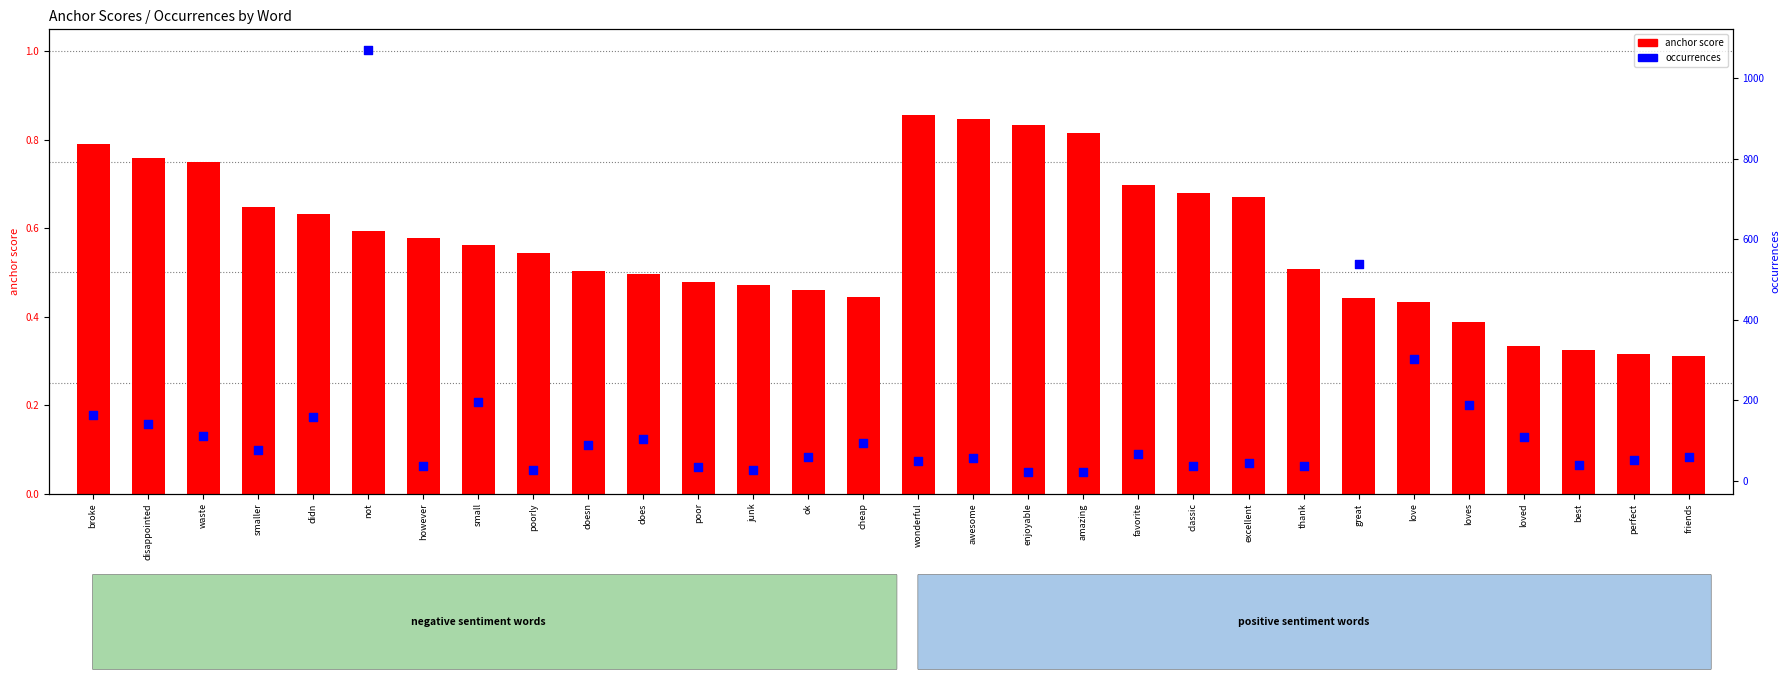

Which series contains the lowest Y value?

anchor score (positive)